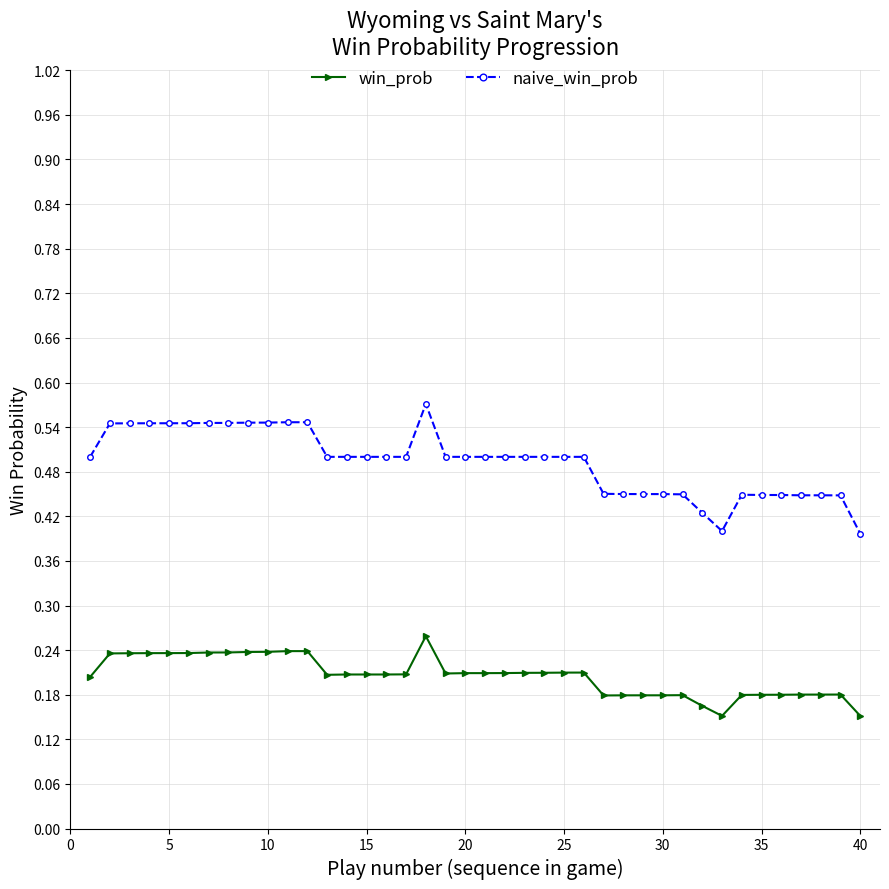

Count the number of categories in the chart.

40